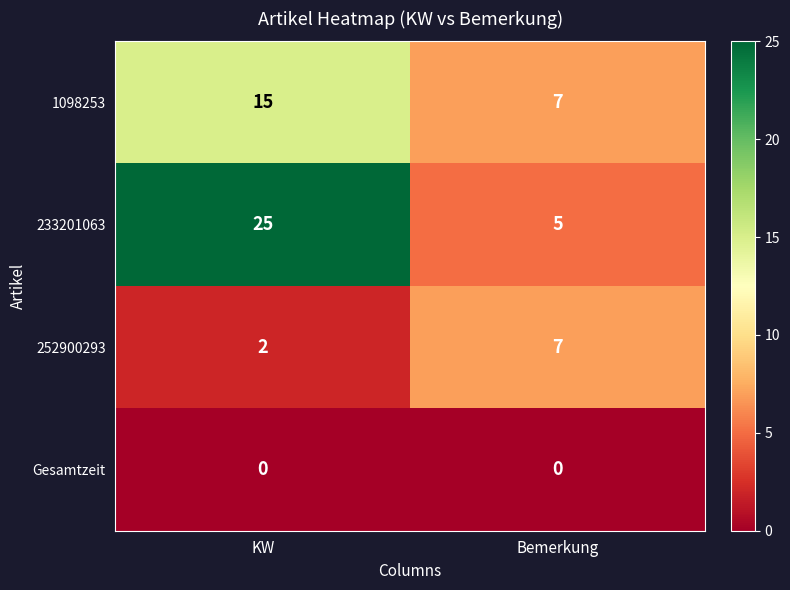

List the series in order of their overall mean, highest first.

233201063, 1098253, 252900293, Gesamtzeit